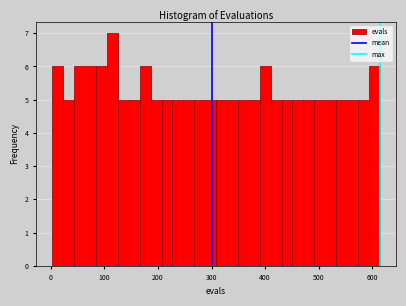

Around what value on the x-axis is the tallest bar? Give the approximate position of its centre, as read against the axis.

120